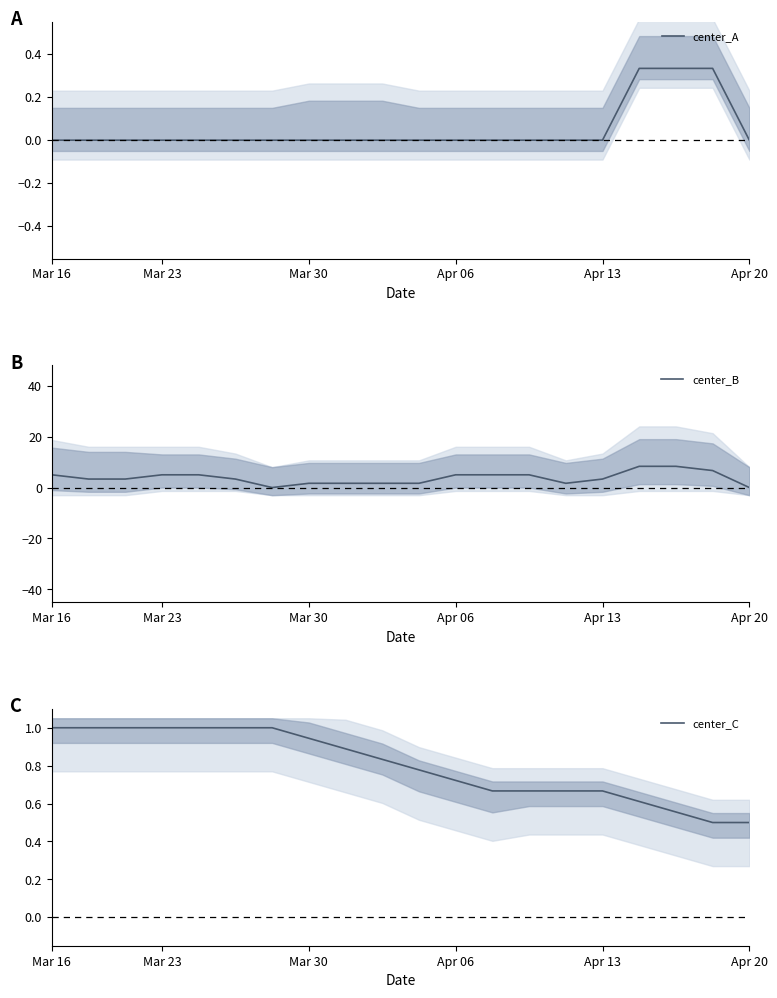

The value of center_B at 16 is 14.0. True or false?

False